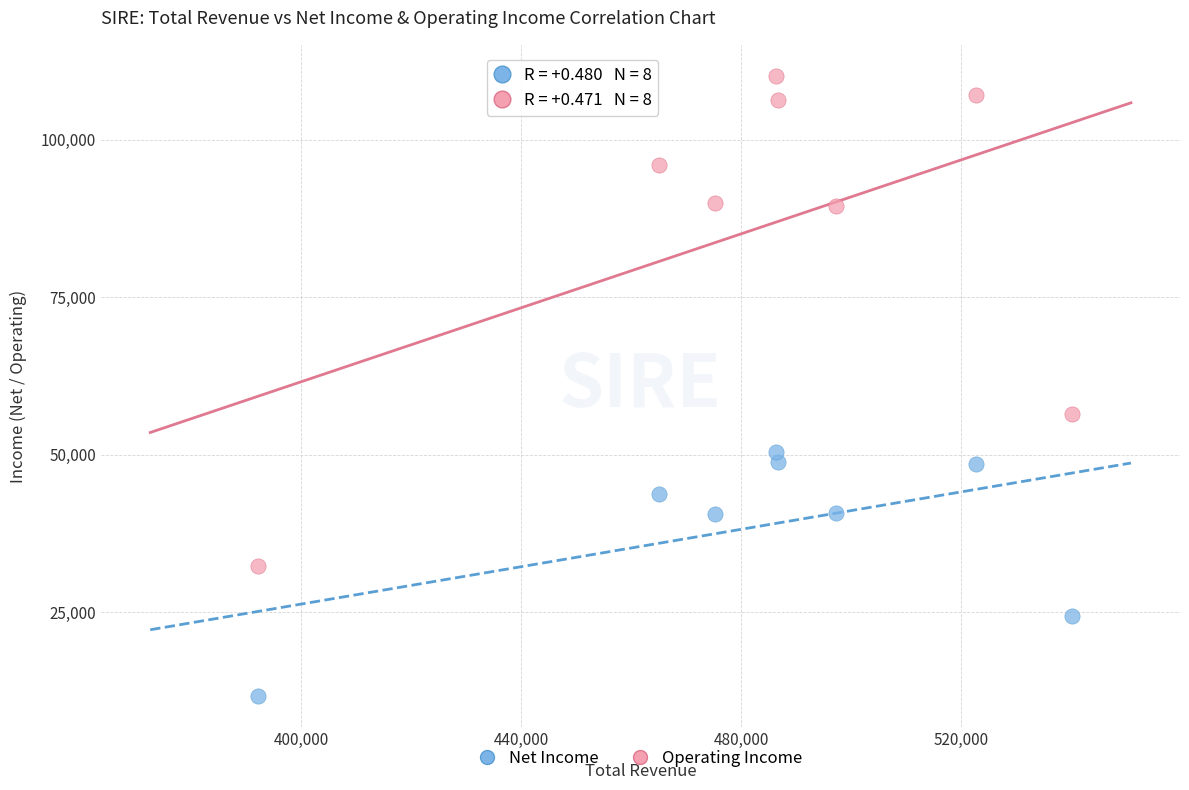

Across all data points, what is the range of X values (max minus min)?

147900